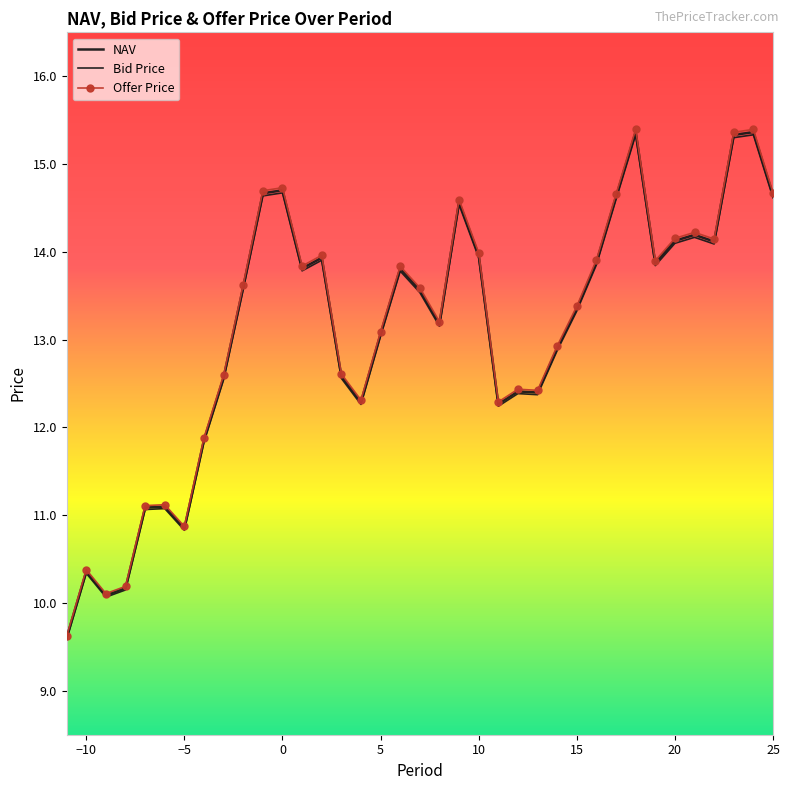

Which category has the lowest value in the Offer Price series?

-11